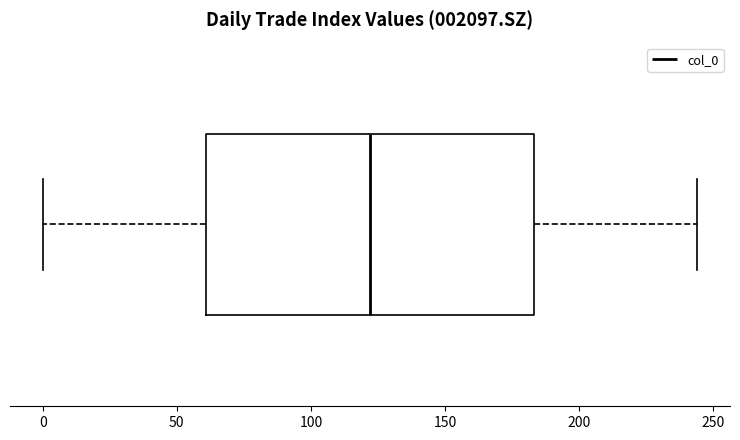

Read this box plot against the x-axis: the position of the median line, the range covered by the box, and the ends of both whiskers. The values are not printed on the chart, so give them approximately, as read against the axis.

median 120, box 60 to 185, whiskers 0 to 245